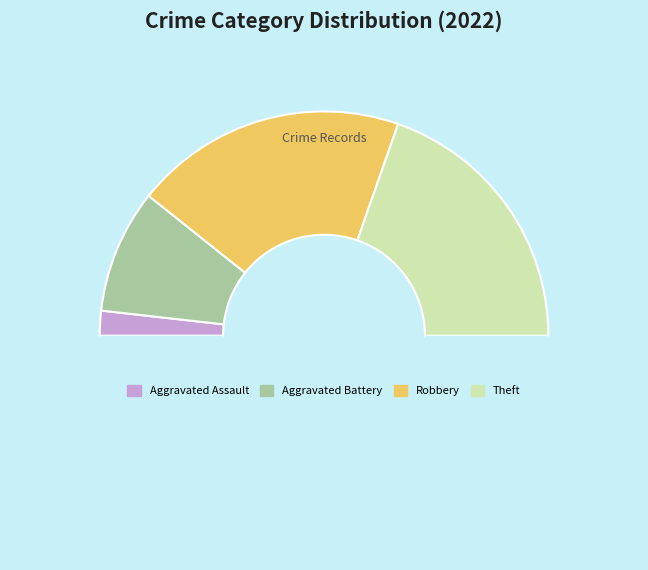

Count the number of slices in the pie.

5